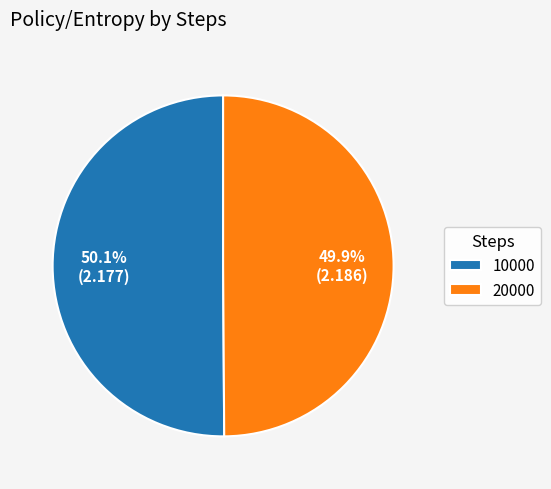

The 10000 slice represents 50% of the pie. True or false?

True